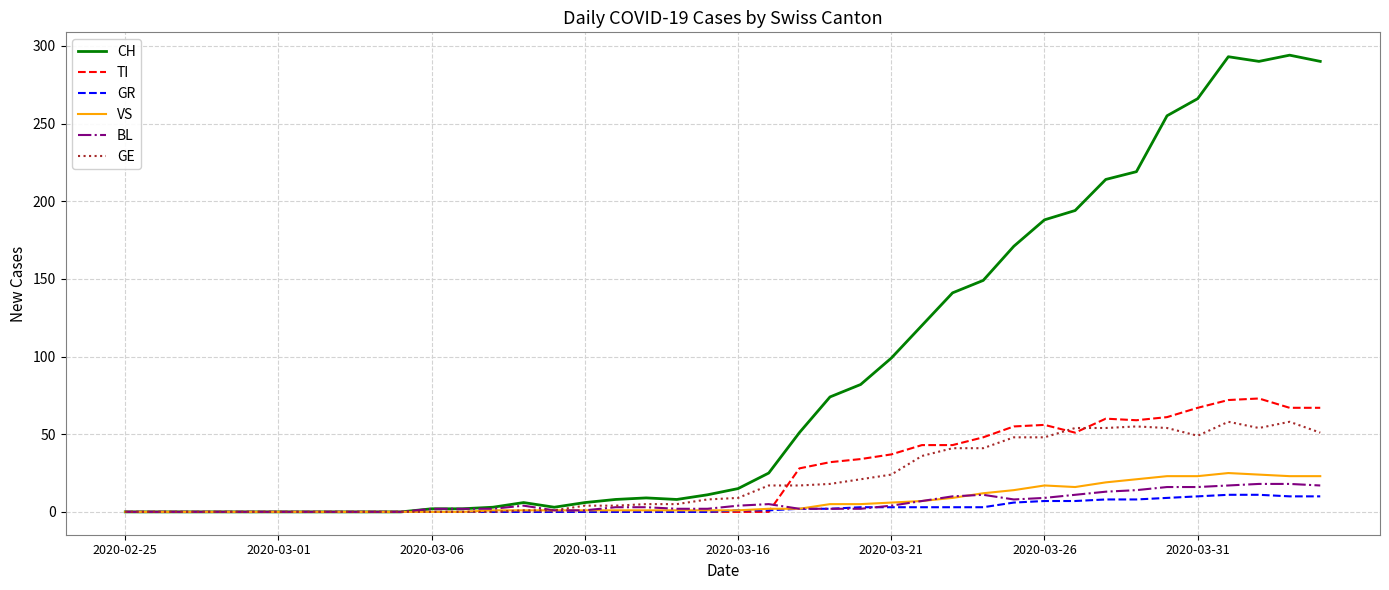

What is the greatest value displayed?

294